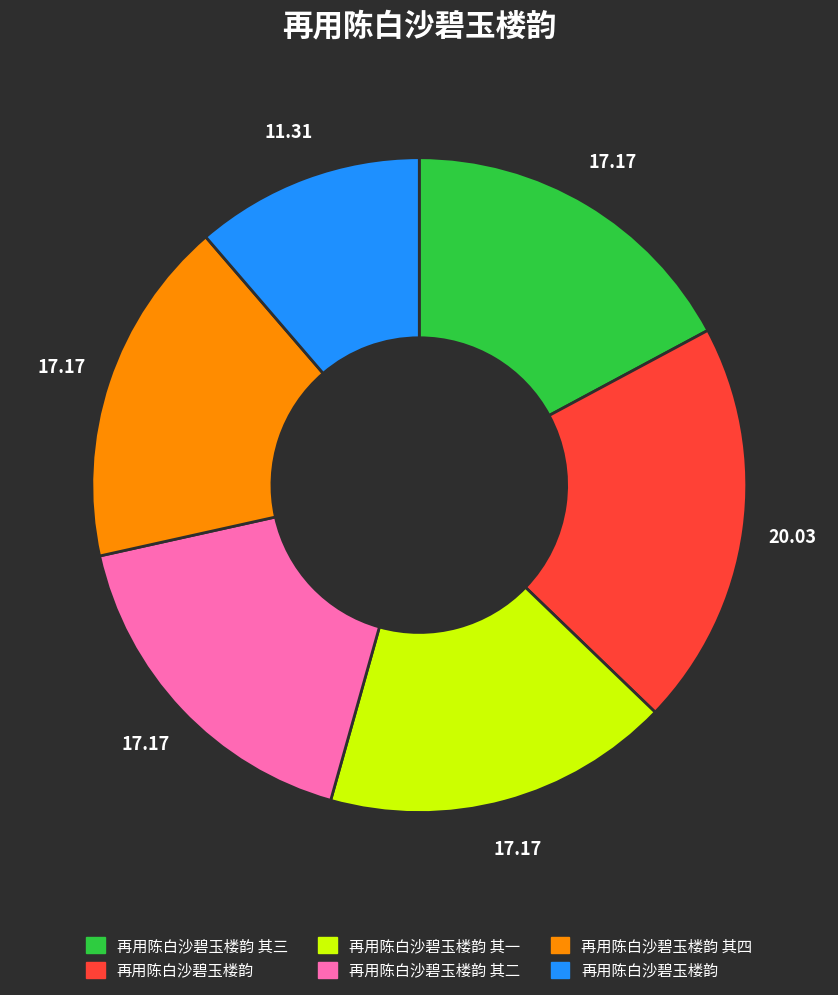

Does any single category account for the majority?

No